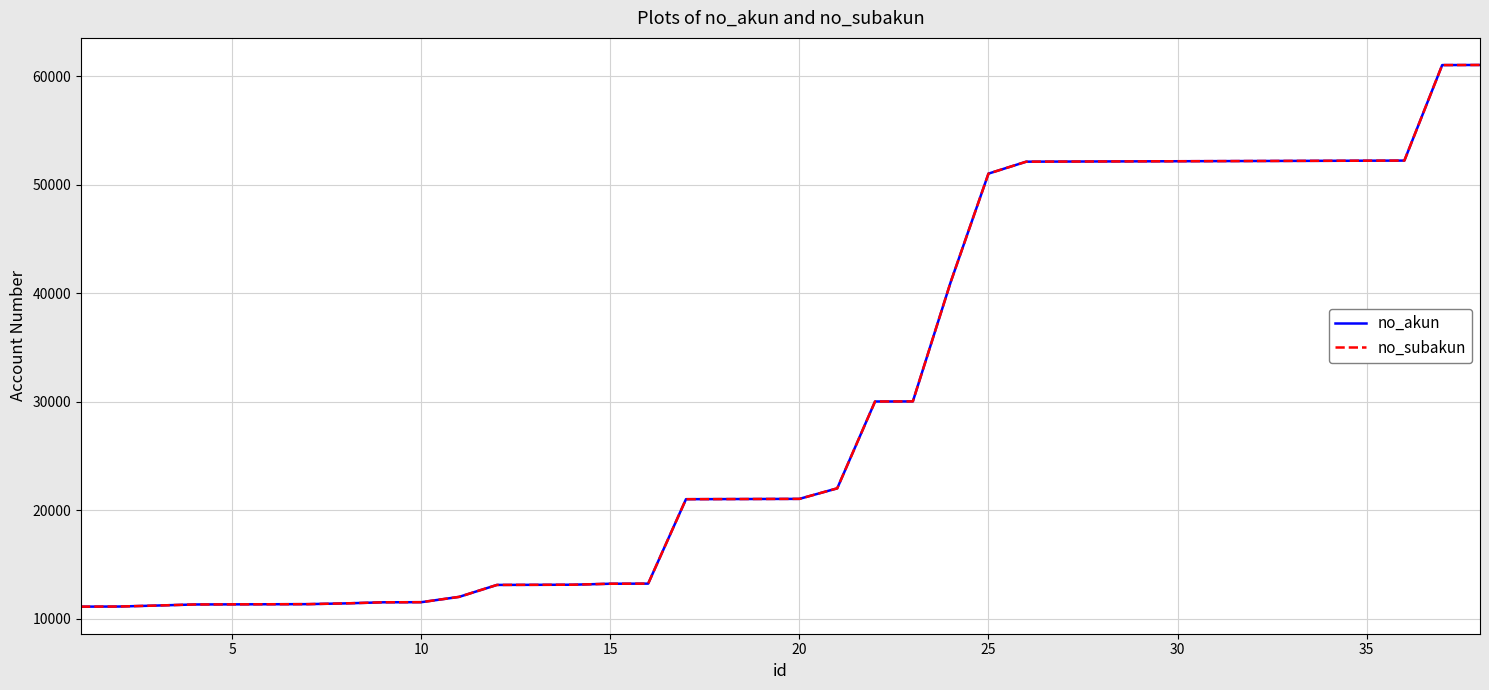

True or false: no_akun has more than 2 interior local peaks.

False